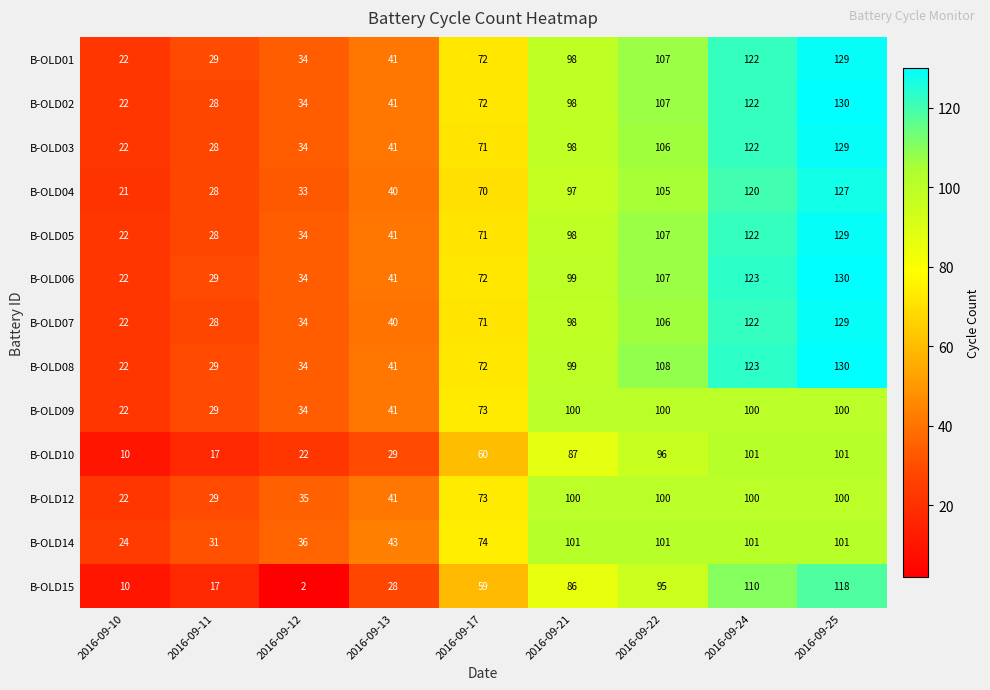

At which category is the sum across all series the highest?

2016-09-25